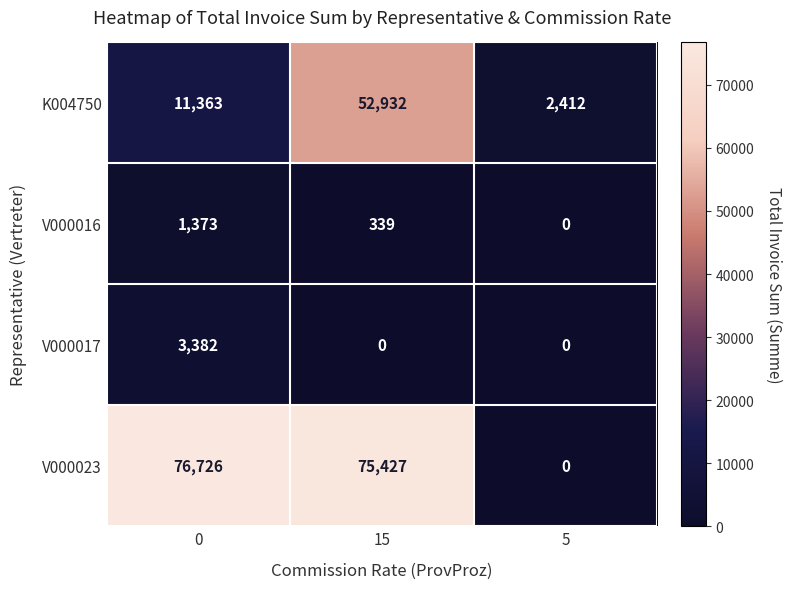

What is the greatest value displayed?

76726